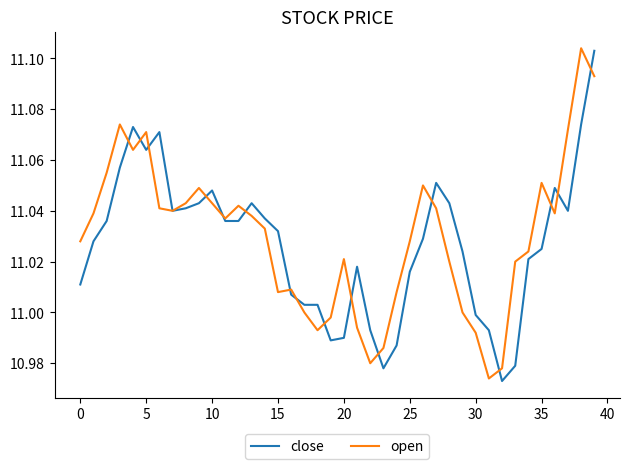

How many lines are shown in the chart?

2